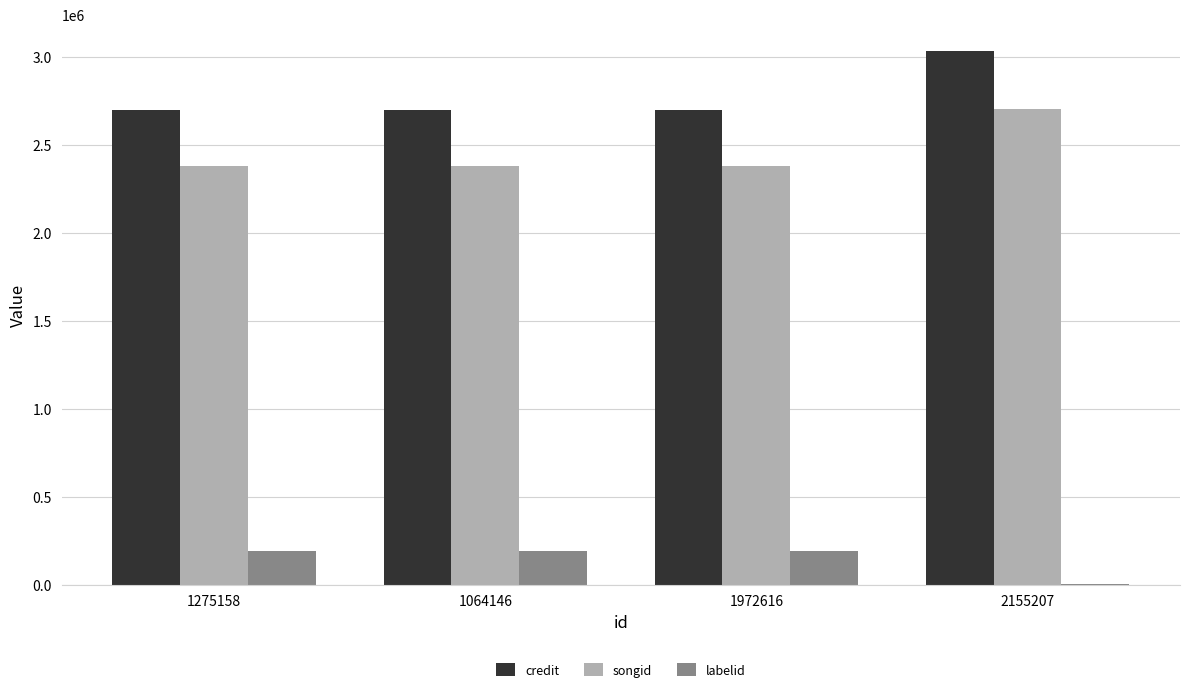

What is the sum of all songid values?

9844660